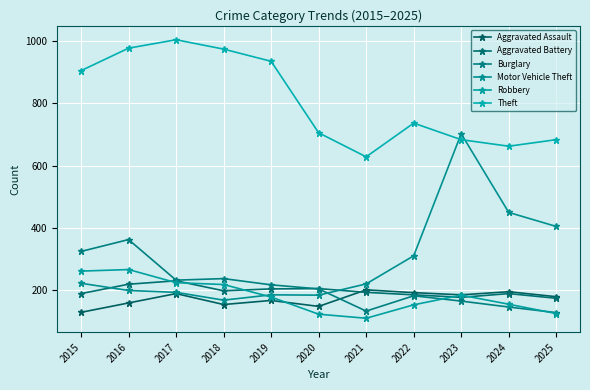

What is the difference between the maximum and minimum values in the Burglary series?

234